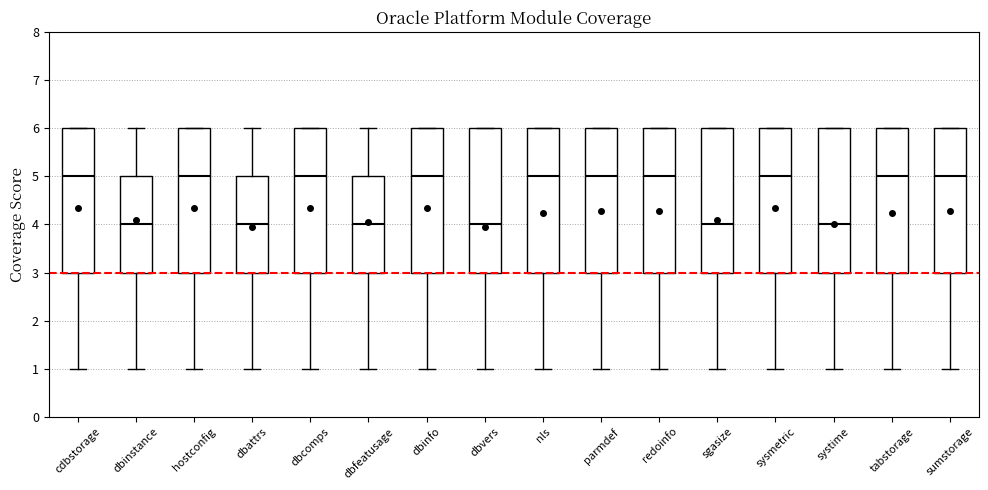

Reading left to right, transcribe this box plot: for each box, give where its median line is, the range the box spans, and where its two whiskers end, as read against the y-axis. The values are not printed on the chart, so give them approximately, as read against the axis.

cdbstorage: median 5, box 3 to 6, whiskers 1 to 6
dbinstance: median 4, box 3 to 5, whiskers 1 to 6
hostconfig: median 5, box 3 to 6, whiskers 1 to 6
dbattrs: median 4, box 3 to 5, whiskers 1 to 6
dbcomps: median 5, box 3 to 6, whiskers 1 to 6
dbfeatusage: median 4, box 3 to 5, whiskers 1 to 6
dbinfo: median 5, box 3 to 6, whiskers 1 to 6
dbvers: median 4, box 3 to 6, whiskers 1 to 6
nls: median 5, box 3 to 6, whiskers 1 to 6
parmdef: median 5, box 3 to 6, whiskers 1 to 6
redoinfo: median 5, box 3 to 6, whiskers 1 to 6
sgasize: median 4, box 3 to 6, whiskers 1 to 6
sysmetric: median 5, box 3 to 6, whiskers 1 to 6
systime: median 4, box 3 to 6, whiskers 1 to 6
tabstorage: median 5, box 3 to 6, whiskers 1 to 6
sumstorage: median 5, box 3 to 6, whiskers 1 to 6